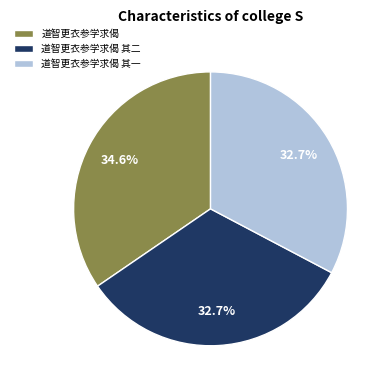

To the nearest percent, what portion does 道智更衣参学求偈 其二 represent?

33%